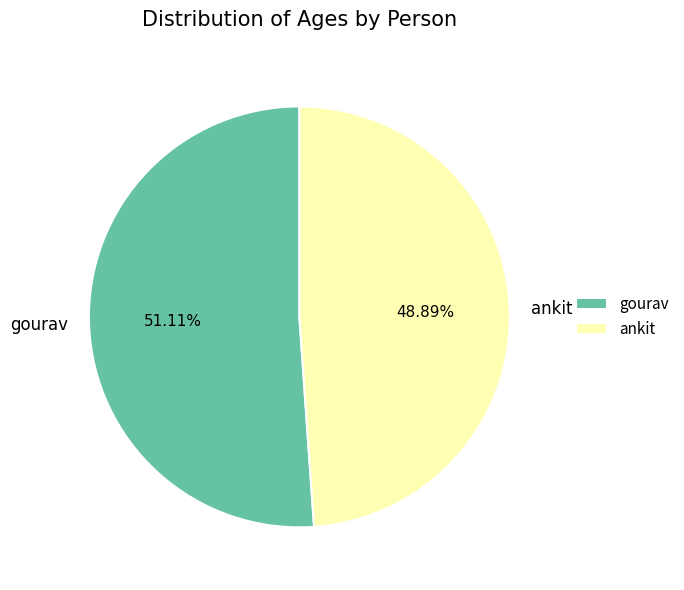

To the nearest percent, what is the difference between the largest and smallest slice percentages?

2%